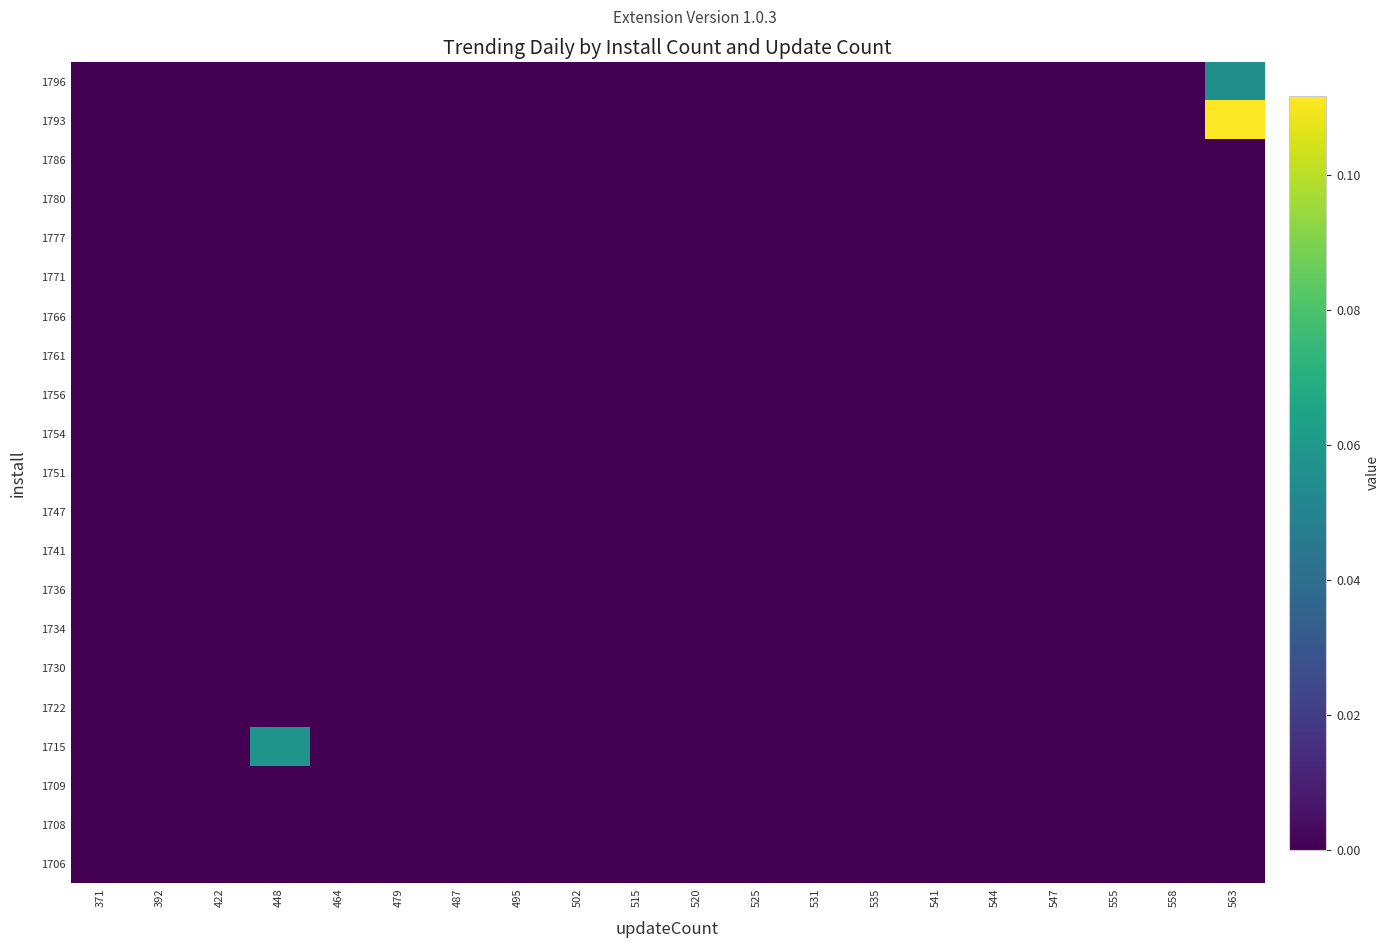

How many categories are shown in the chart?

20